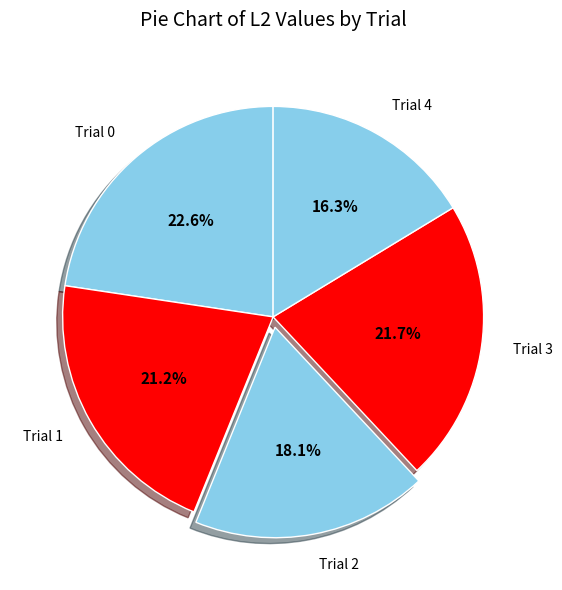

What percentage is the Trial 3 slice, to the nearest percent?

22%